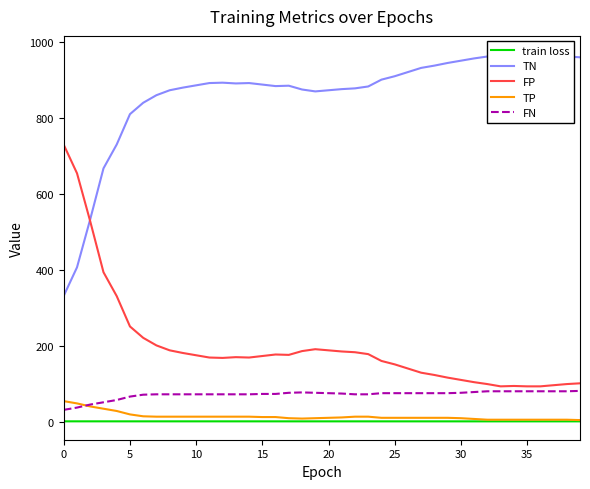

True or false: train loss and TP cross at least once.

False